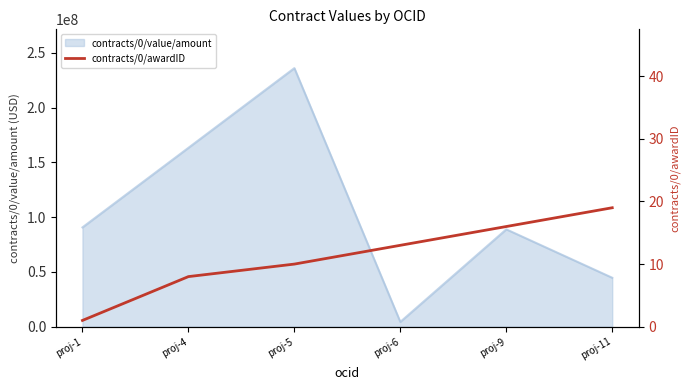

How many lines are shown in the chart?

1